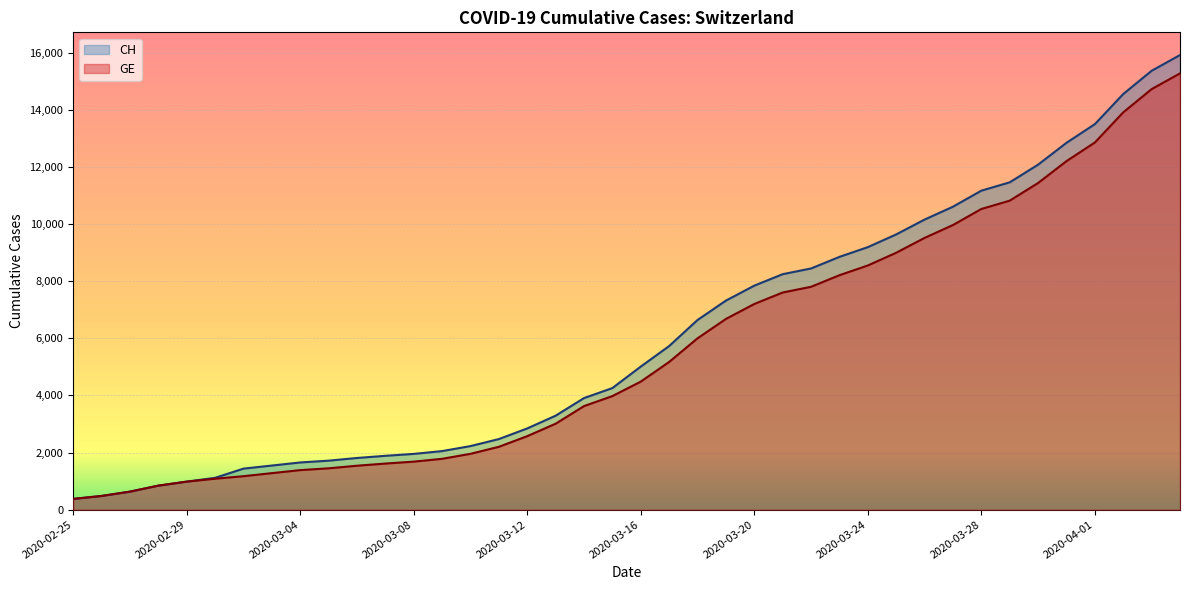

List the series in order of their overall mean, lowest first.

GE, CH